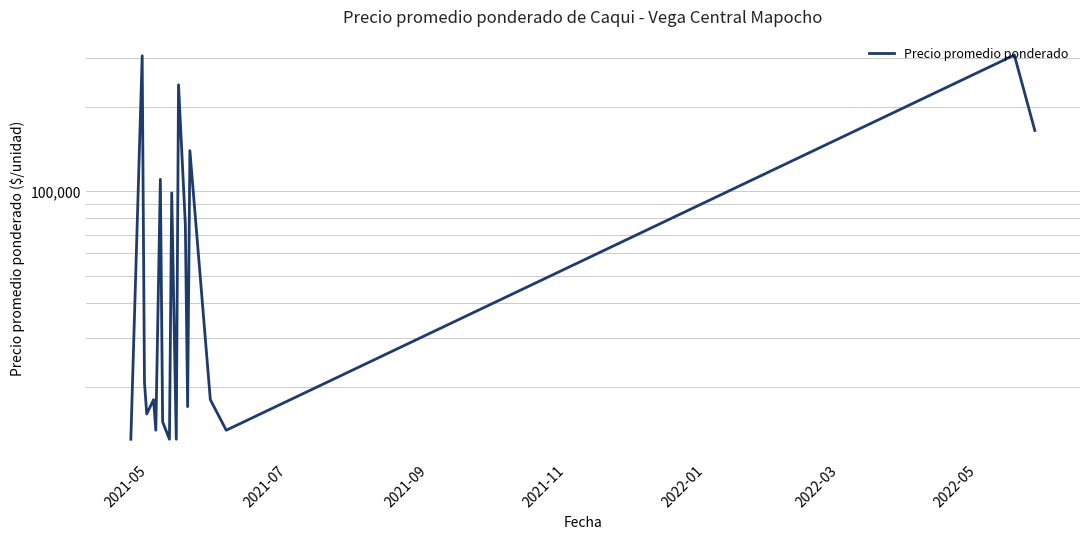

Reading left to right, transcribe all the data shown in this chart.

13000.0	305000.0	20800.0	16000.0	18000.0	14000.0	110333.3	15000.0	13000.0	98666.7	13000.0	240000.0	76000.0	17000.0	139750.0	18000.0	14000.0	306666.7	165000.0